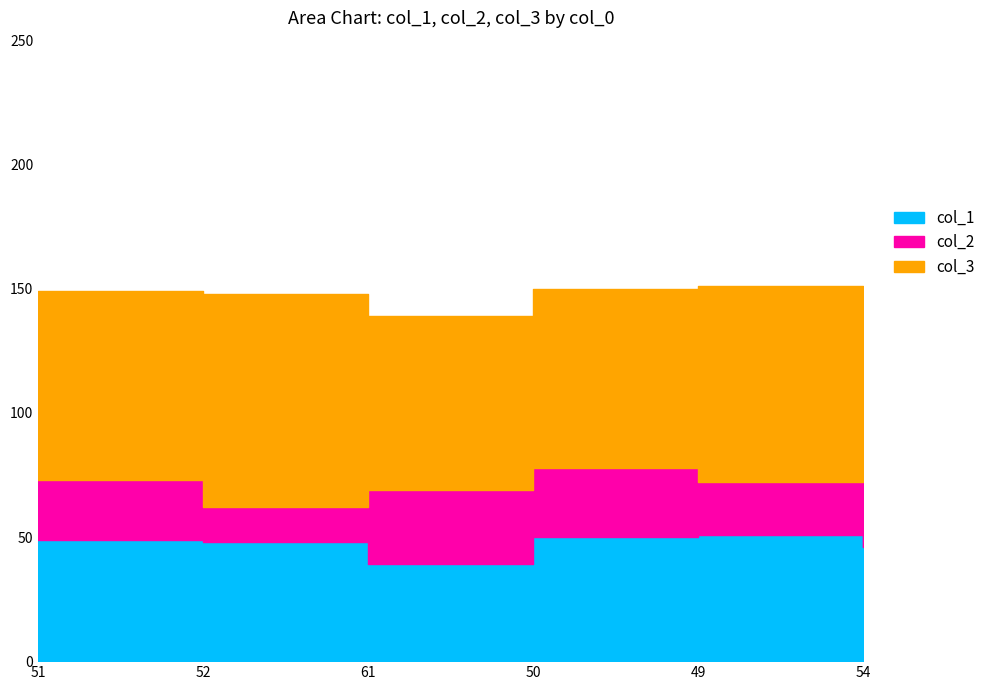

Which label corresponds to the largest value in the chart?

52